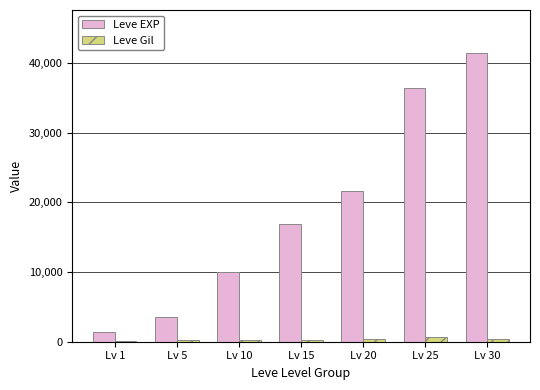

What is the sum of all Leve Gil values?

2370